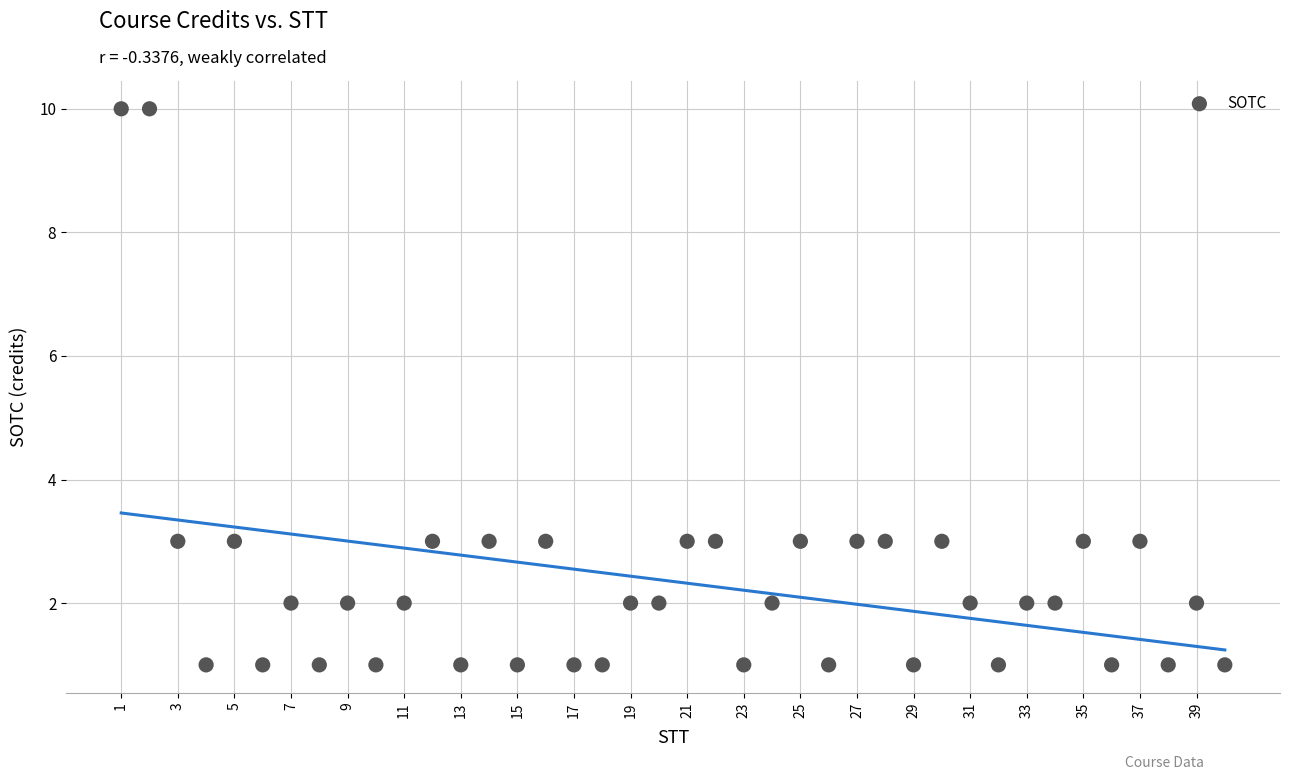

What is the range of Y values (max minus min)?

9